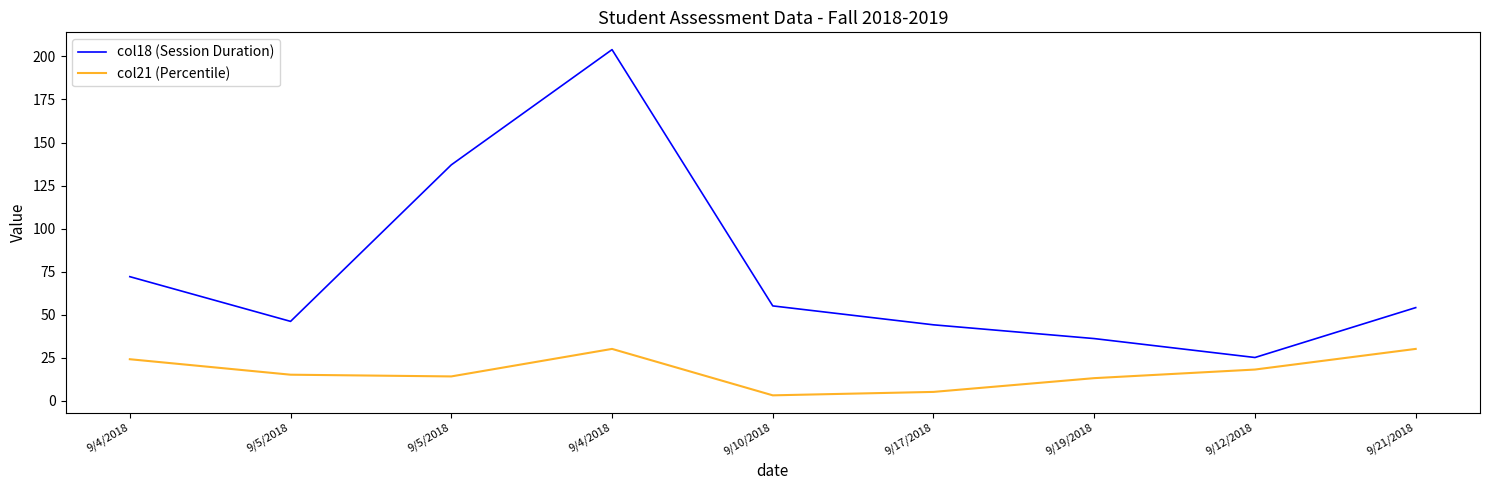

Is it true that col21 (Percentile) equals 5 at 9/19/2018?

False